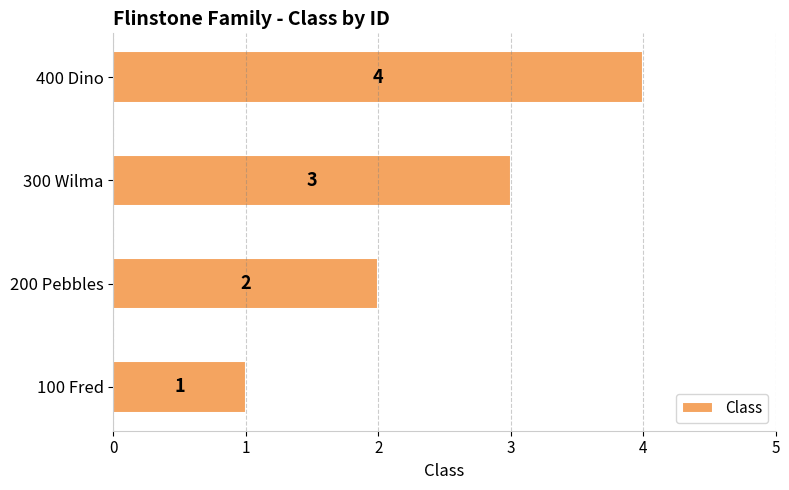

Is it true that the value at 300 Wilma is 3?

True